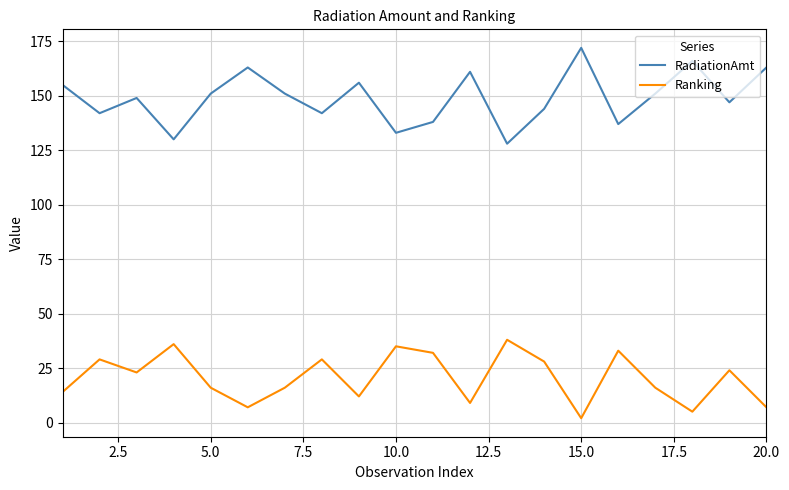

What is the maximum value for Ranking?

38